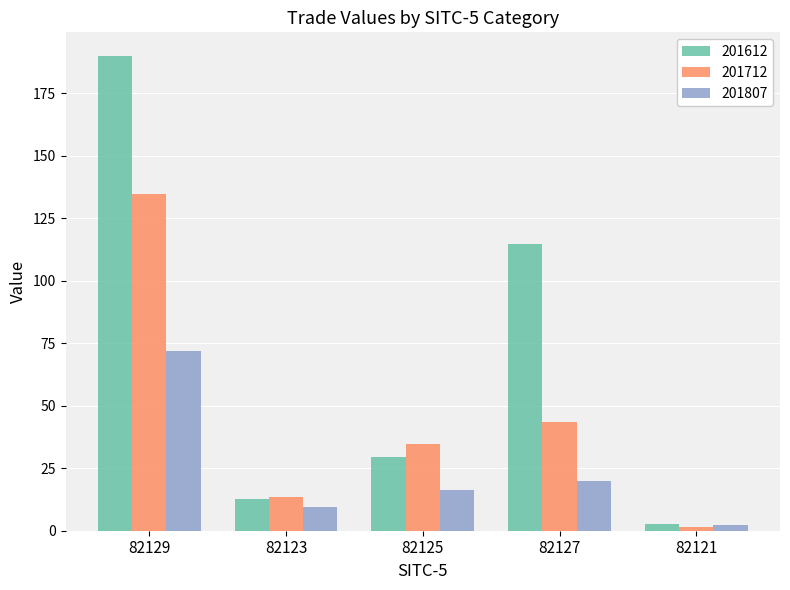

How many data points in 201612 are less than 29?

2